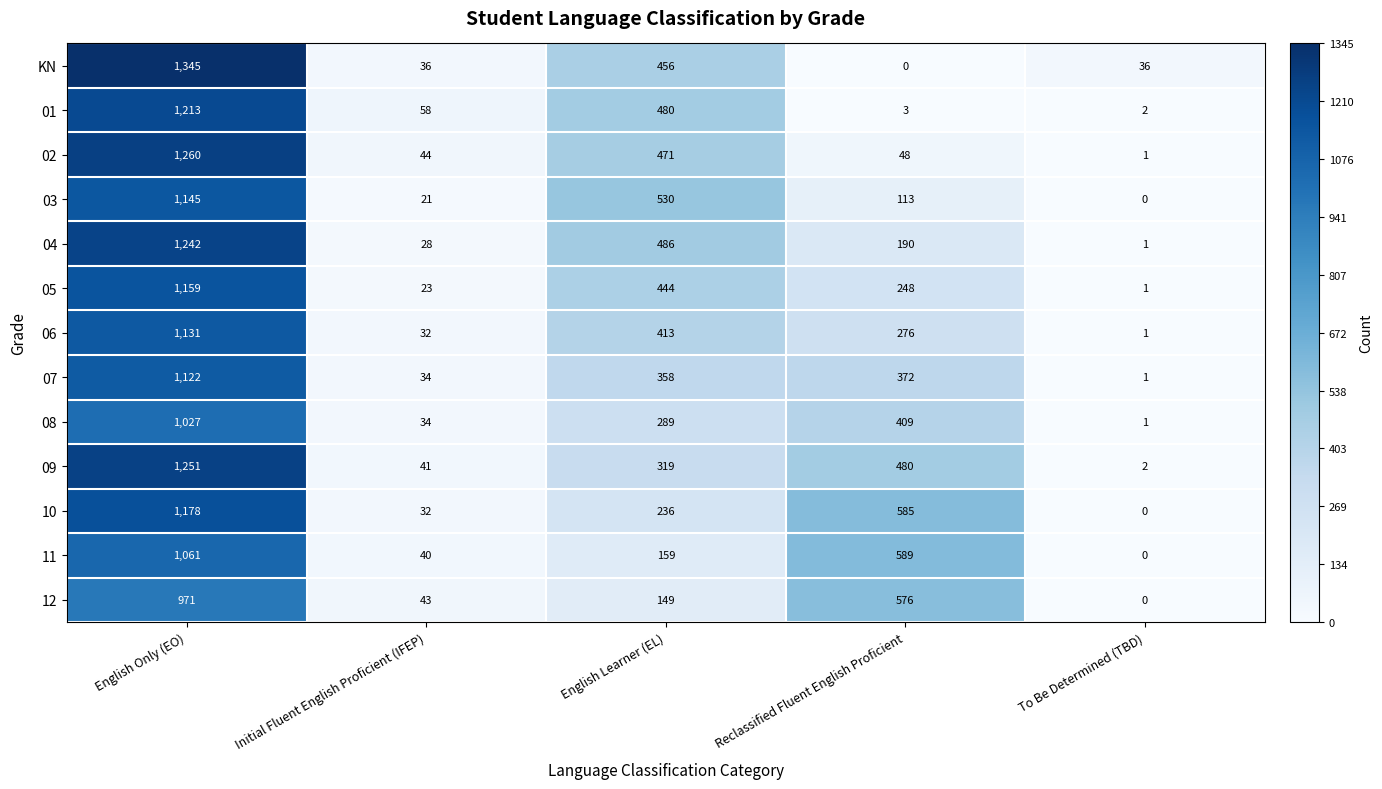

Is it true that 11 equals 1061 at English Only (EO)?

True